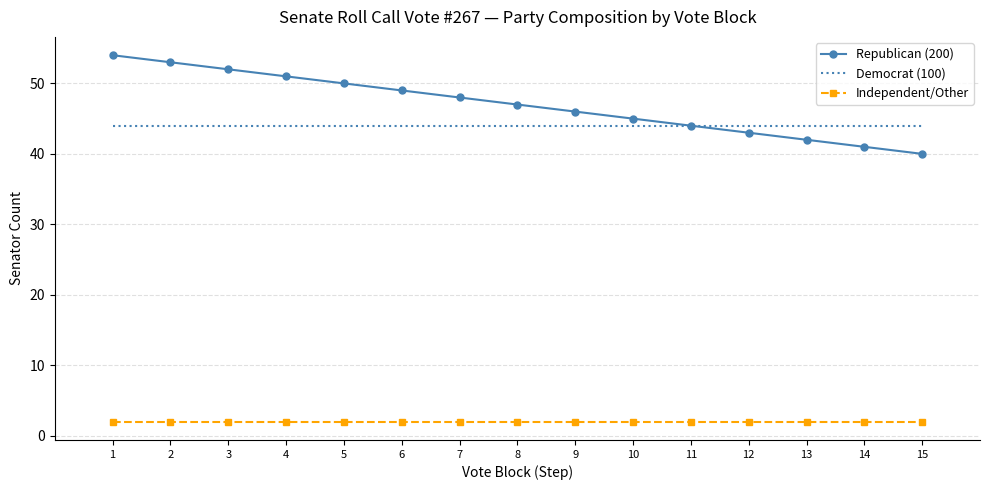

At 4, list the series in order from largest to smallest.

Republican (200), Democrat (100), Independent/Other